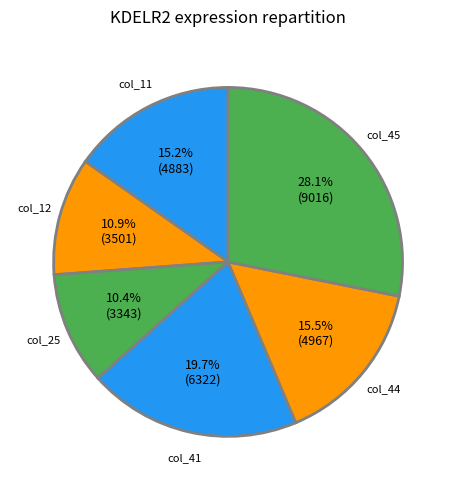

How many slices are in this pie chart?

6